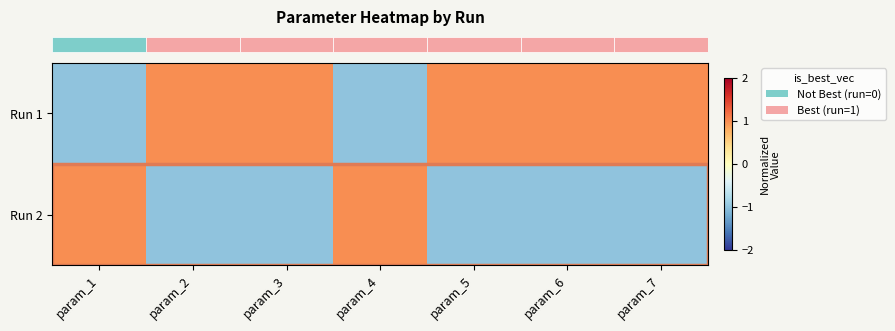

At param_5, list the series in order from smallest to largest.

row_1, row_0